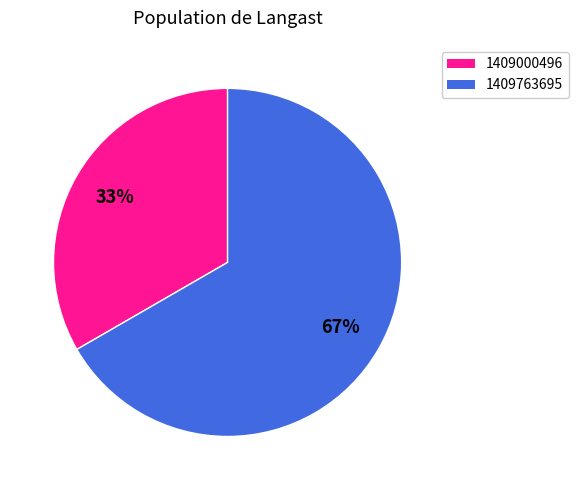

To the nearest percent, what is the average slice percentage?

50%